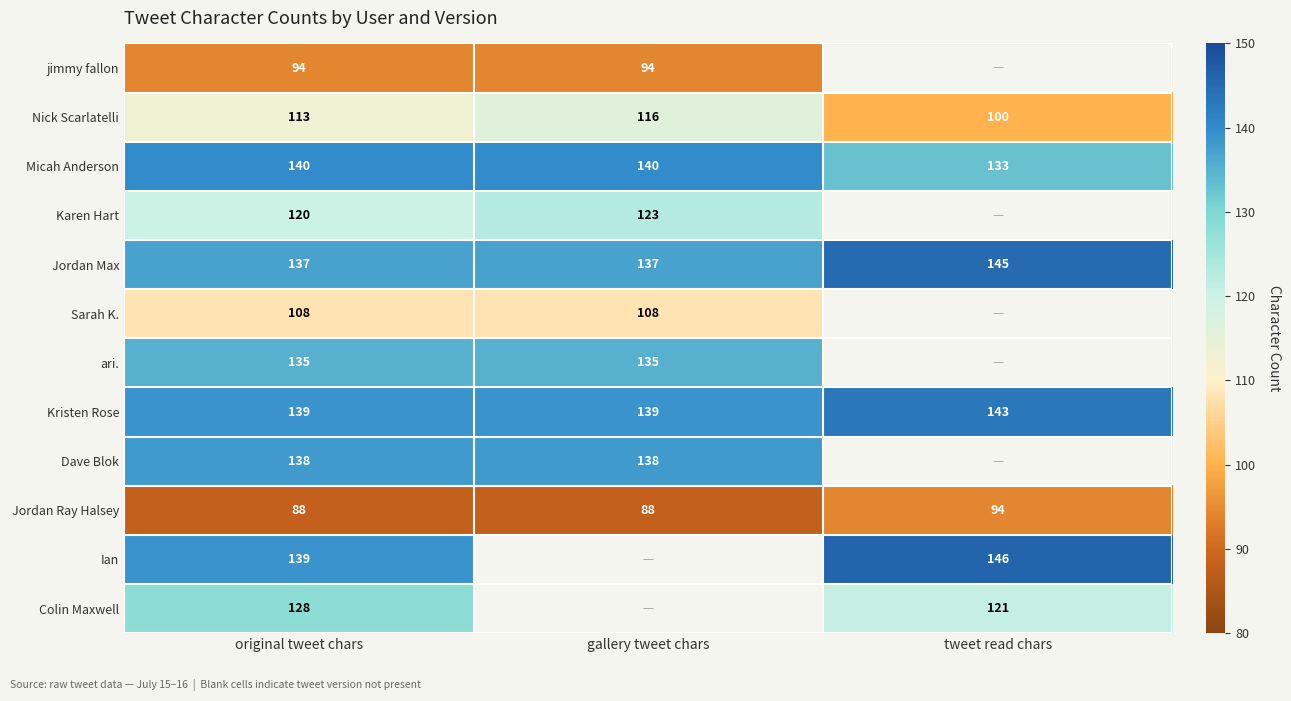

What value does the Nick Scarlatelli series have at original tweet chars, to the nearest 10?

110